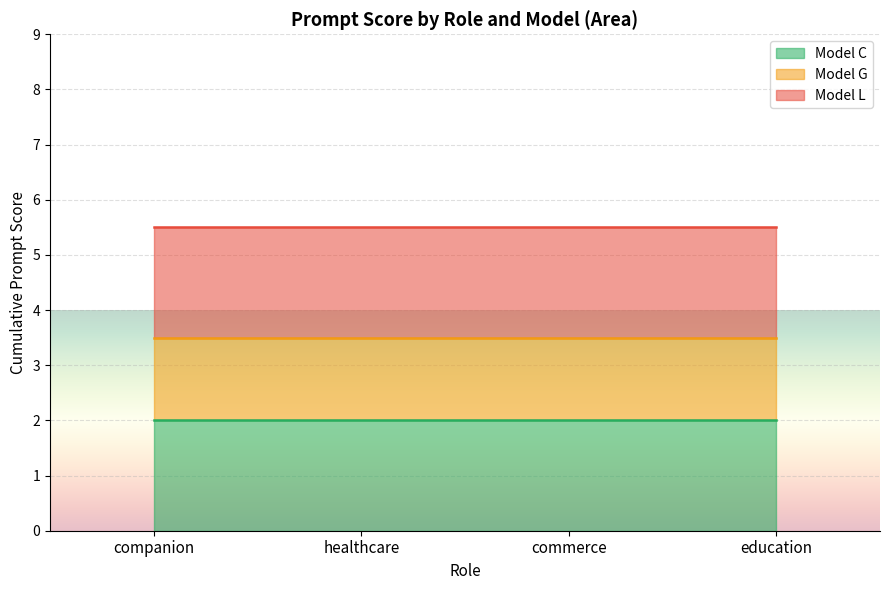

Count the number of data series in this chart.

3